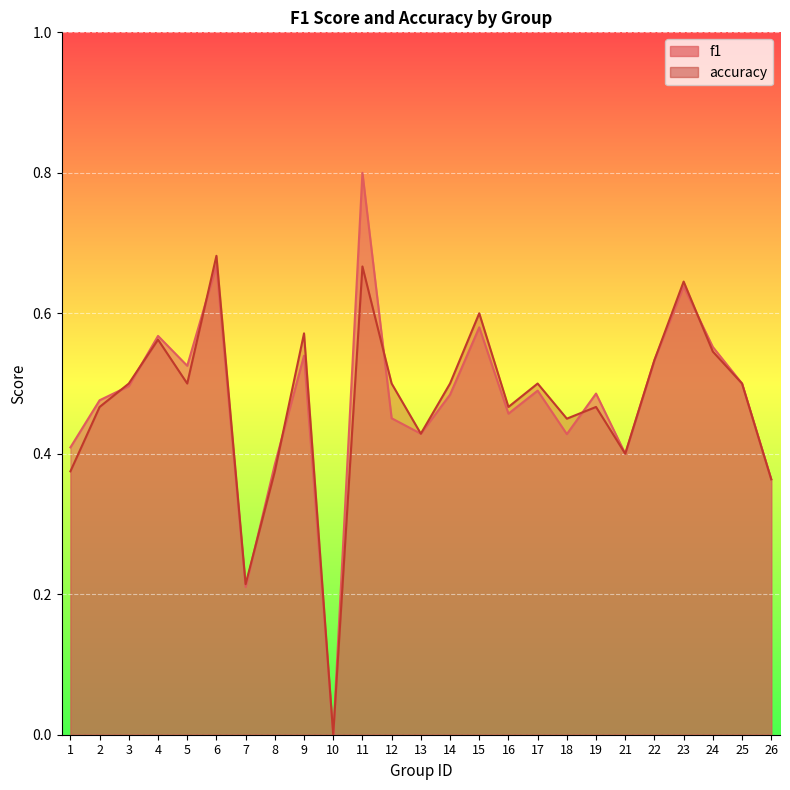

What is the maximum value for f1?

0.8